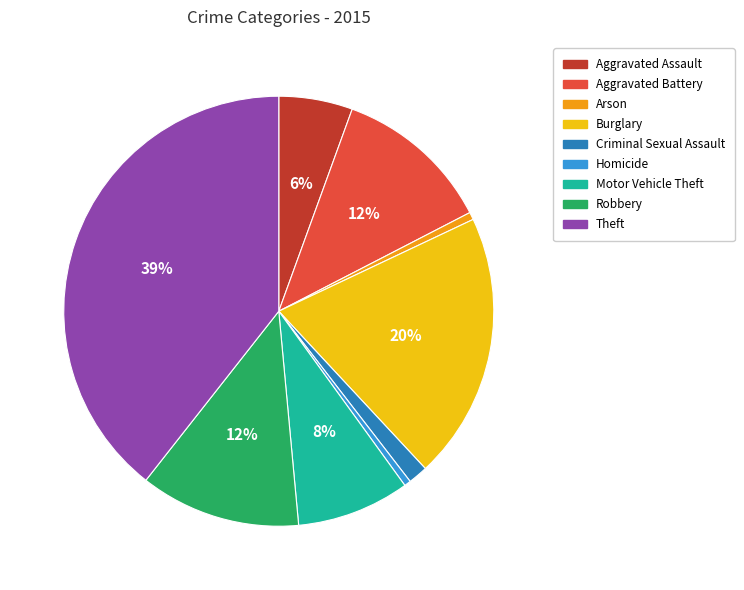

To the nearest percent, what is the average slice percentage?

11%